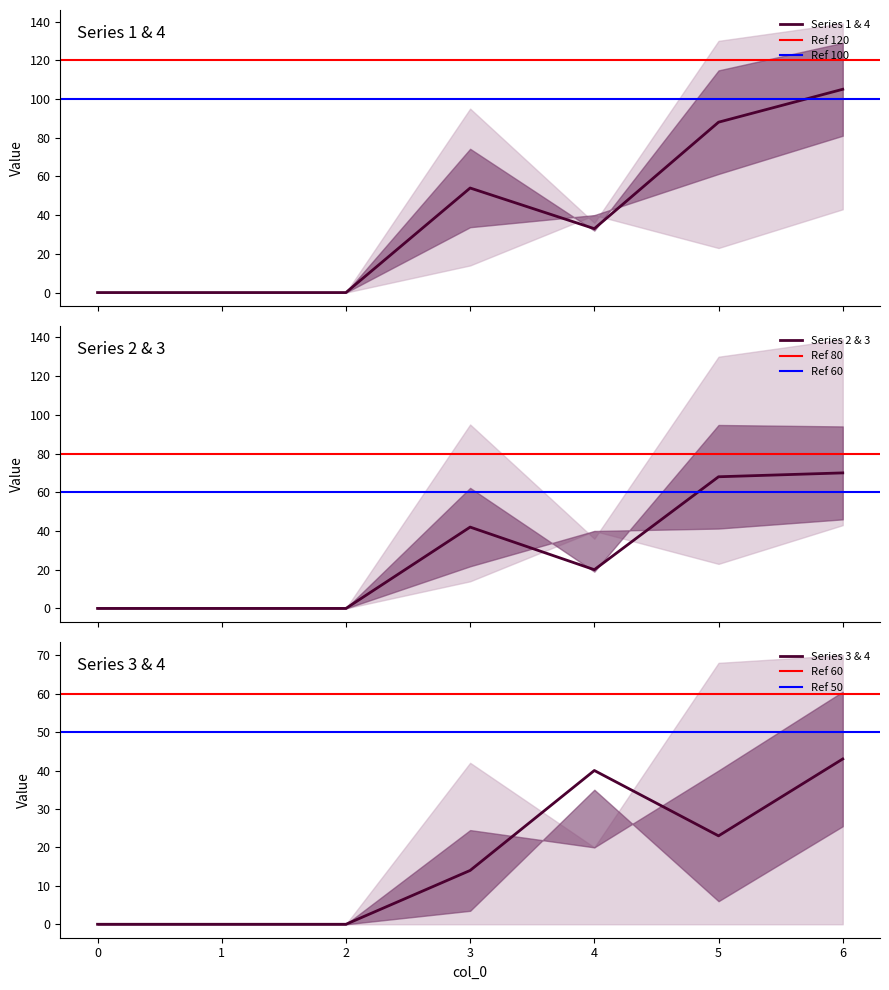

Between 0 and 2, which series saw the biggest shift?

1